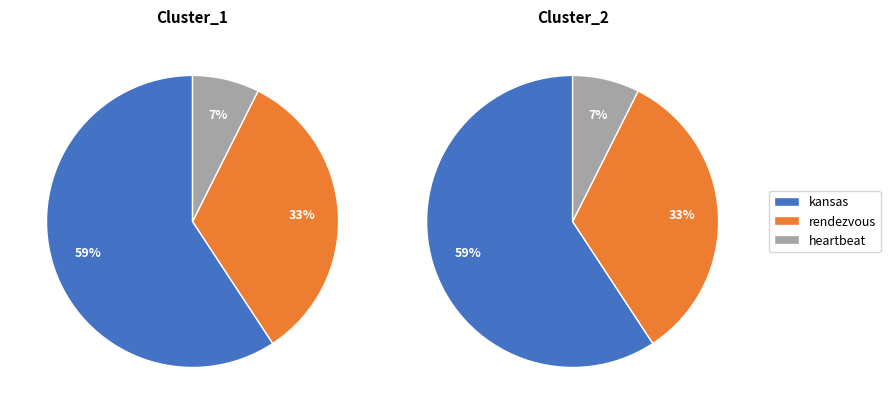

To the nearest percent, what portion does rendezvous represent?

33%